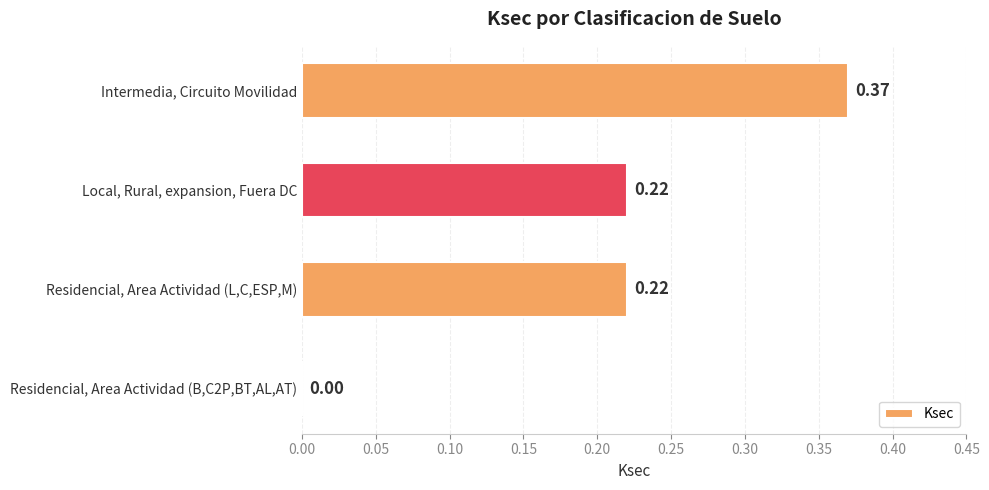

Count the number of data series in this chart.

1